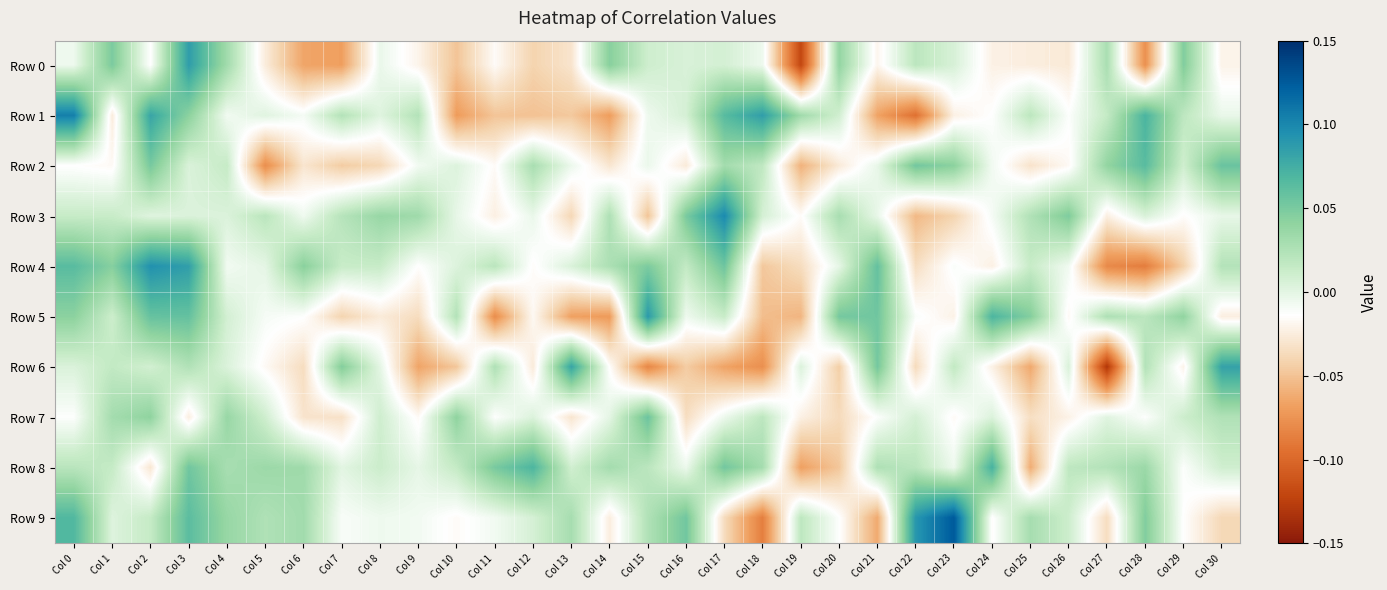

At how many categories does at least one series exceed 0?

31